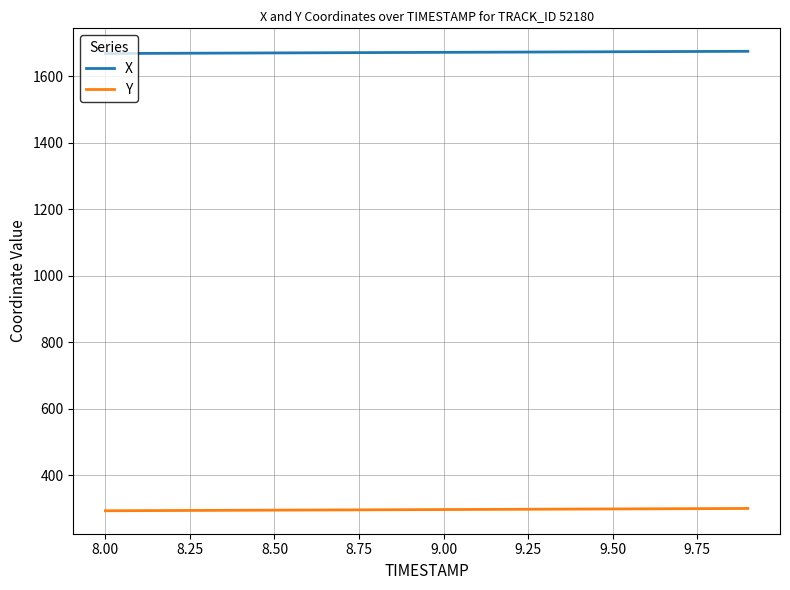

What are all the series names shown in the legend?

X, Y